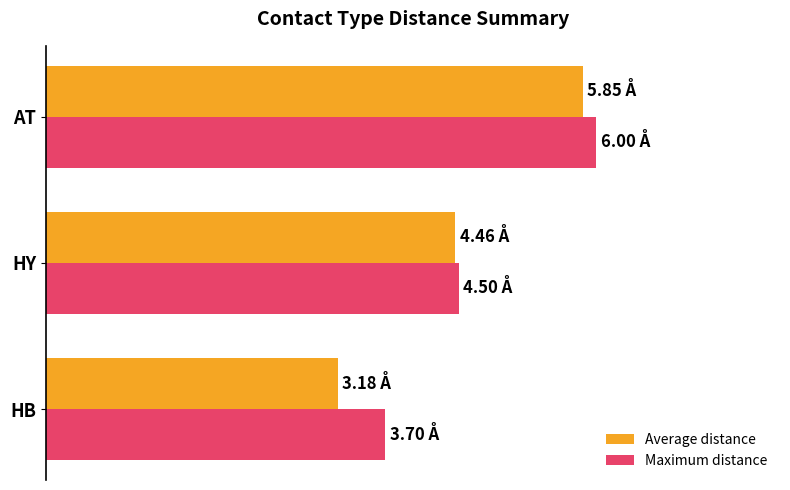

Rank the series by their average value, from lowest to highest.

Average distance, Maximum distance